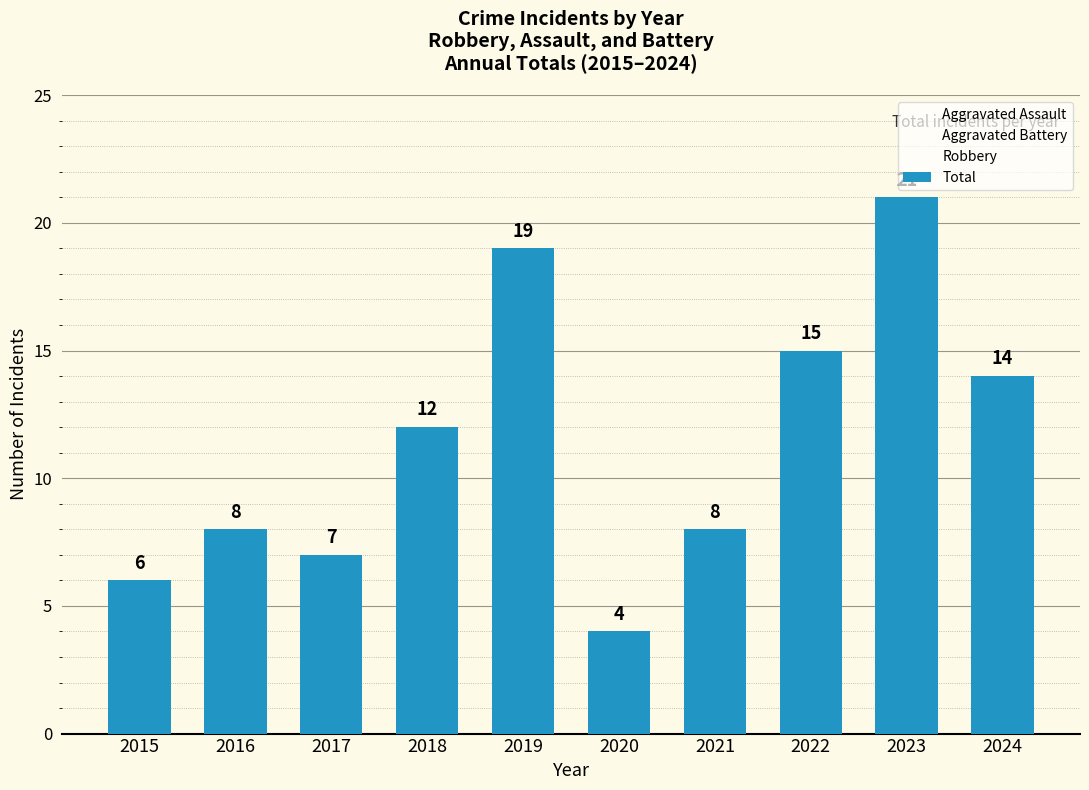

Which category has the highest value in the Total series?

2023